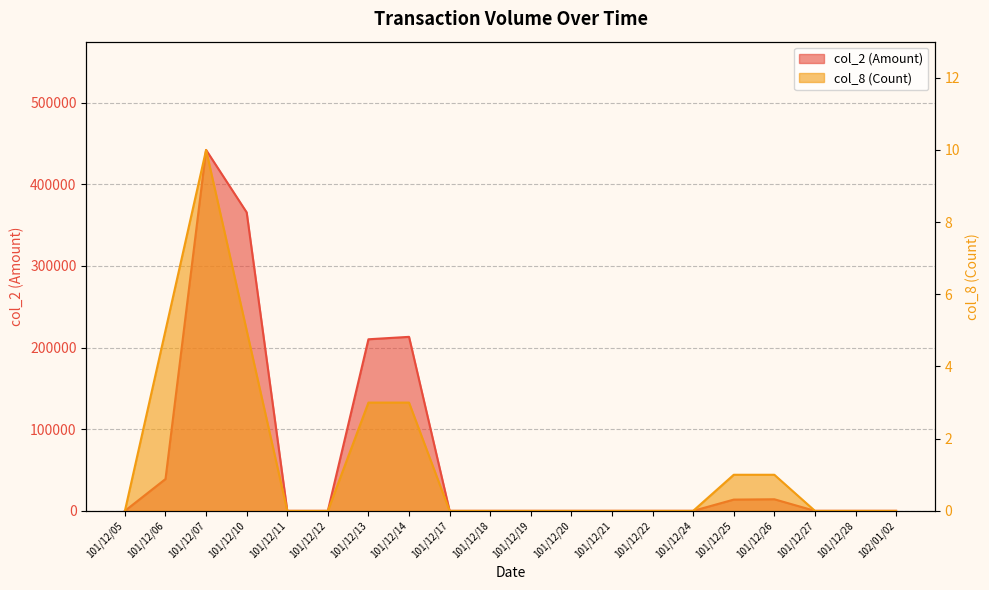

How many distinct data groups are displayed?

2